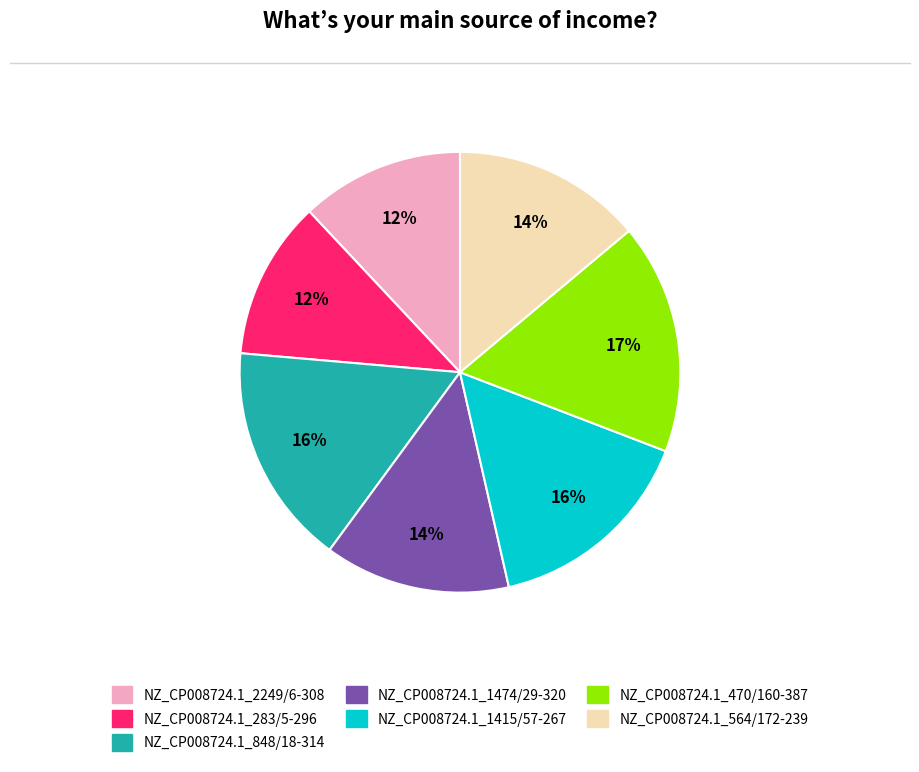

Is it true that NZ_CP008724.1_283/5-296 is 26% of the pie?

False